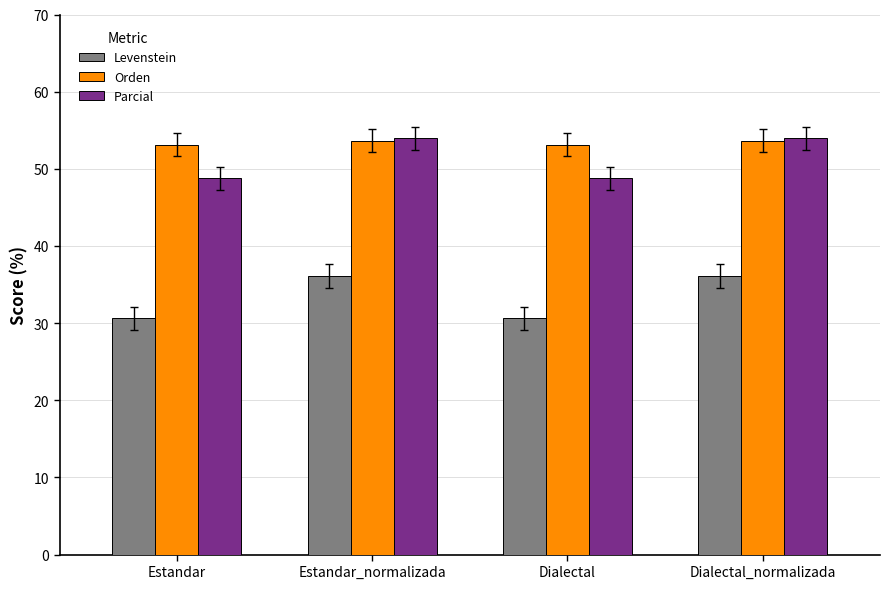

What is the greatest value displayed?

53.9